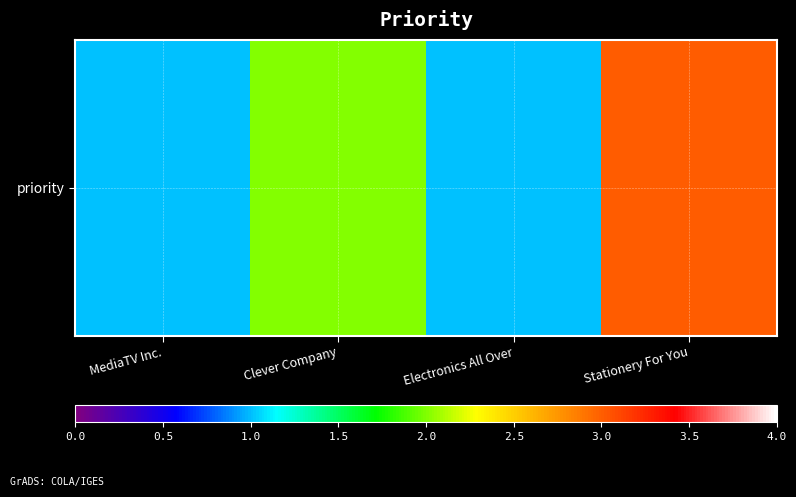

Between Clever Company and Stationery For You, which is larger?

Stationery For You